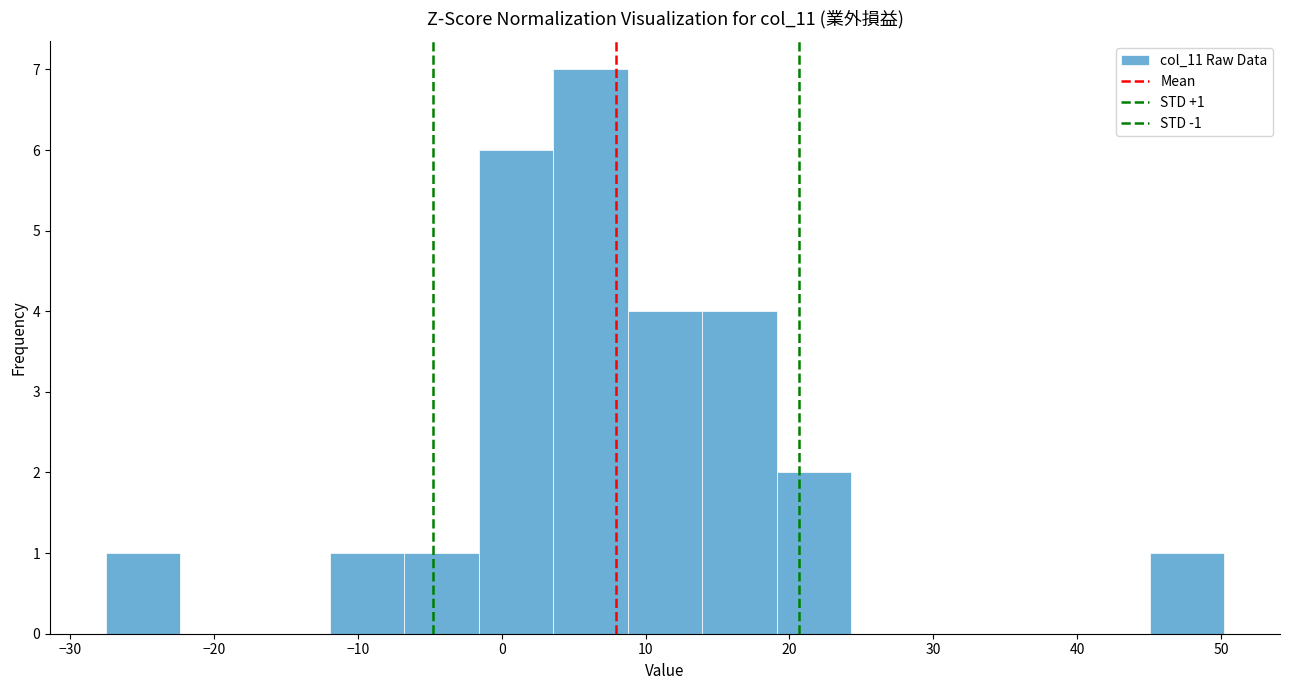

Which range on the x-axis has the tallest bar?

4 to 9